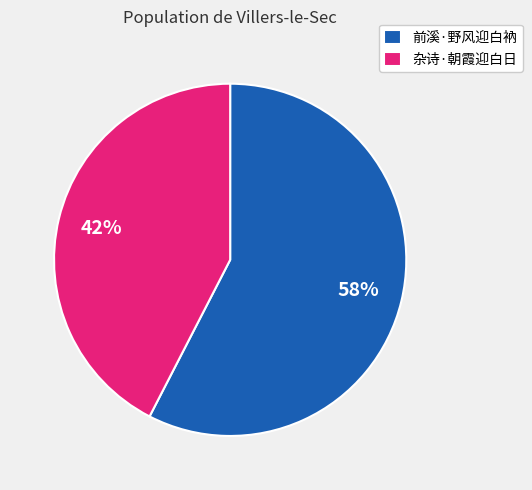

To the nearest percent, what is the average slice percentage?

50%